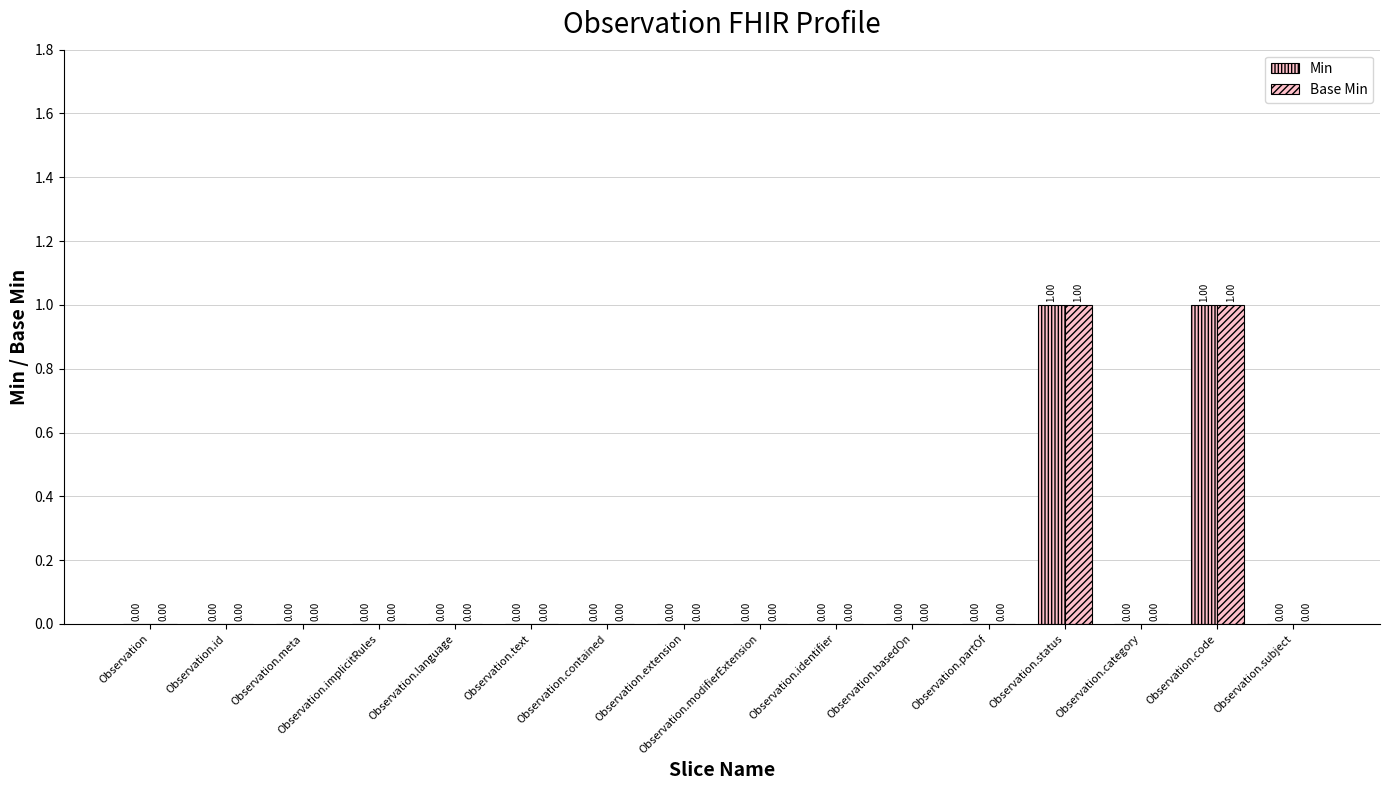

How many Min values are between 0 and 1?

16